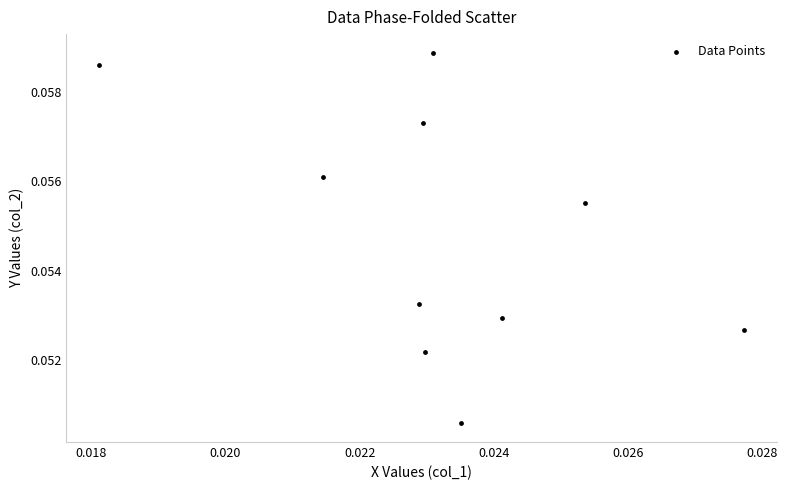

How many points are shown in the scatter plot?

10